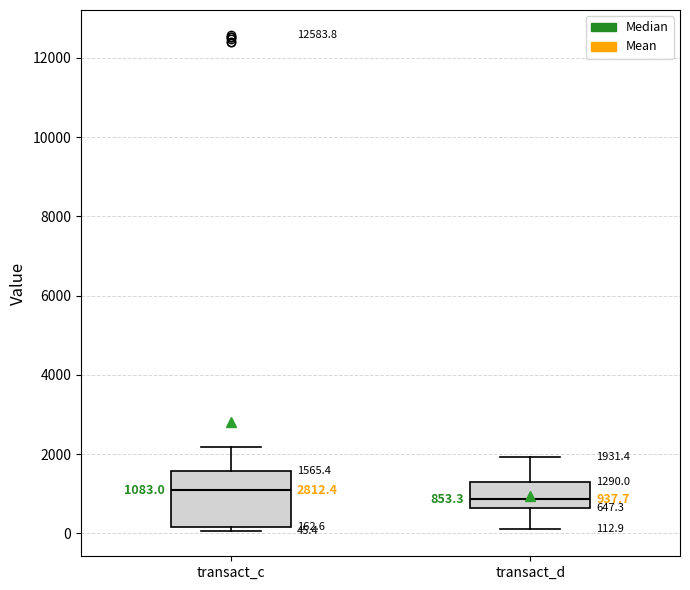

Which box's median line is the lowest?

transact_d